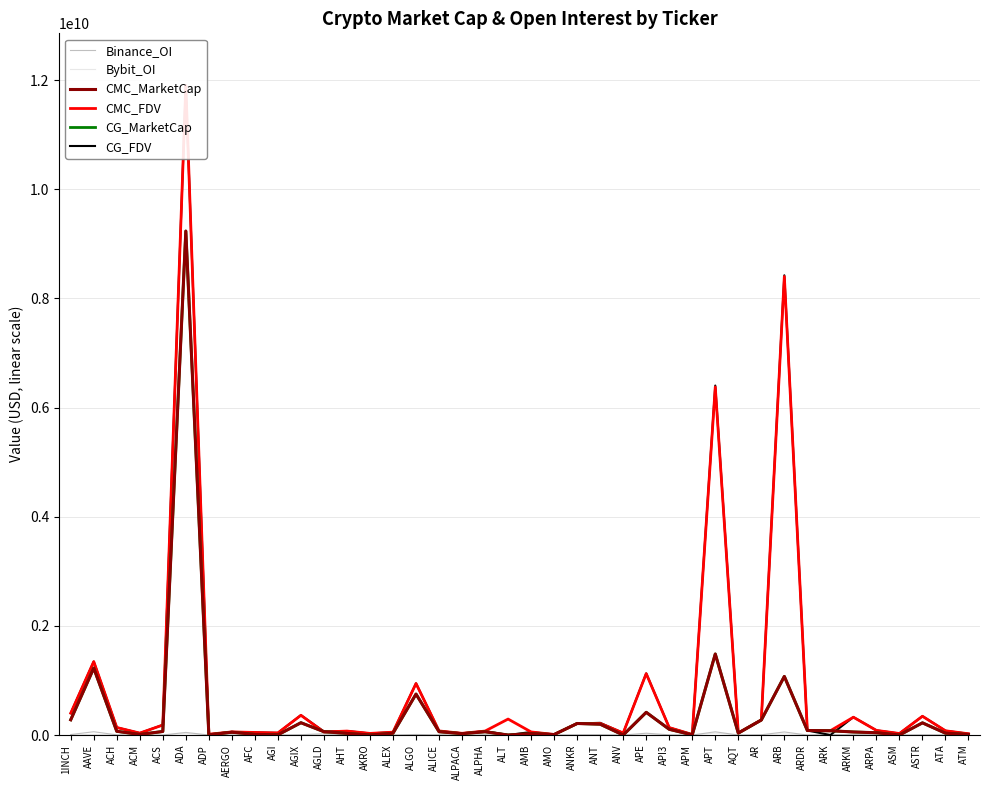

How many lines are shown in the chart?

6